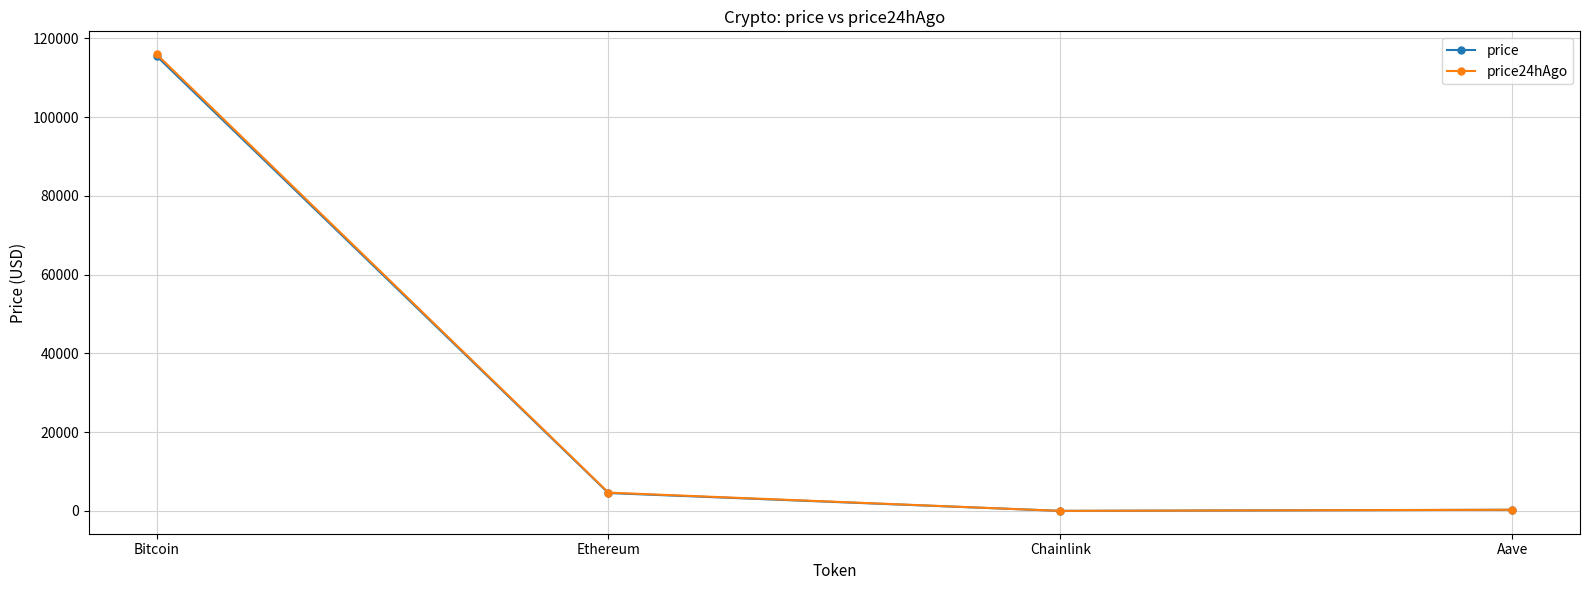

How many data points in price are less than 4553?

2